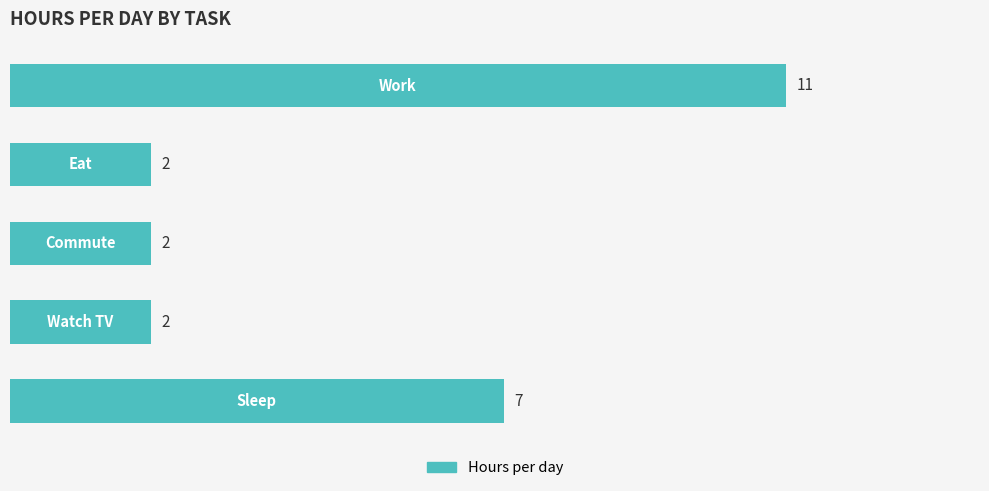

Reading top to bottom, transcribe all the data shown in this chart.

11	2	2	2	7